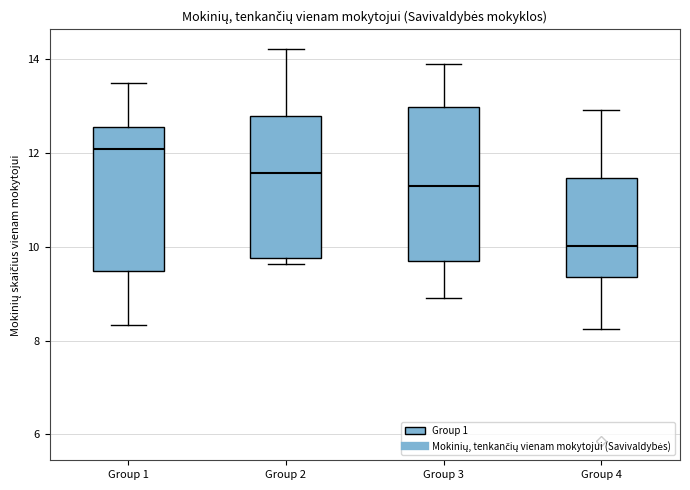

Reading left to right, transcribe this box plot: for each box, give where its median line is, the range the box spans, and where its two whiskers end, as read against the y-axis. The values are not printed on the chart, so give them approximately, as read against the axis.

Group 1: median 12.0, box 9.4 to 12.6, whiskers 8.4 to 13.6
Group 2: median 11.6, box 9.8 to 12.8, whiskers 9.6 to 14.2
Group 3: median 11.2, box 9.6 to 13.0, whiskers 9.0 to 14.0
Group 4: median 10.0, box 9.4 to 11.4, whiskers 8.2 to 13.0